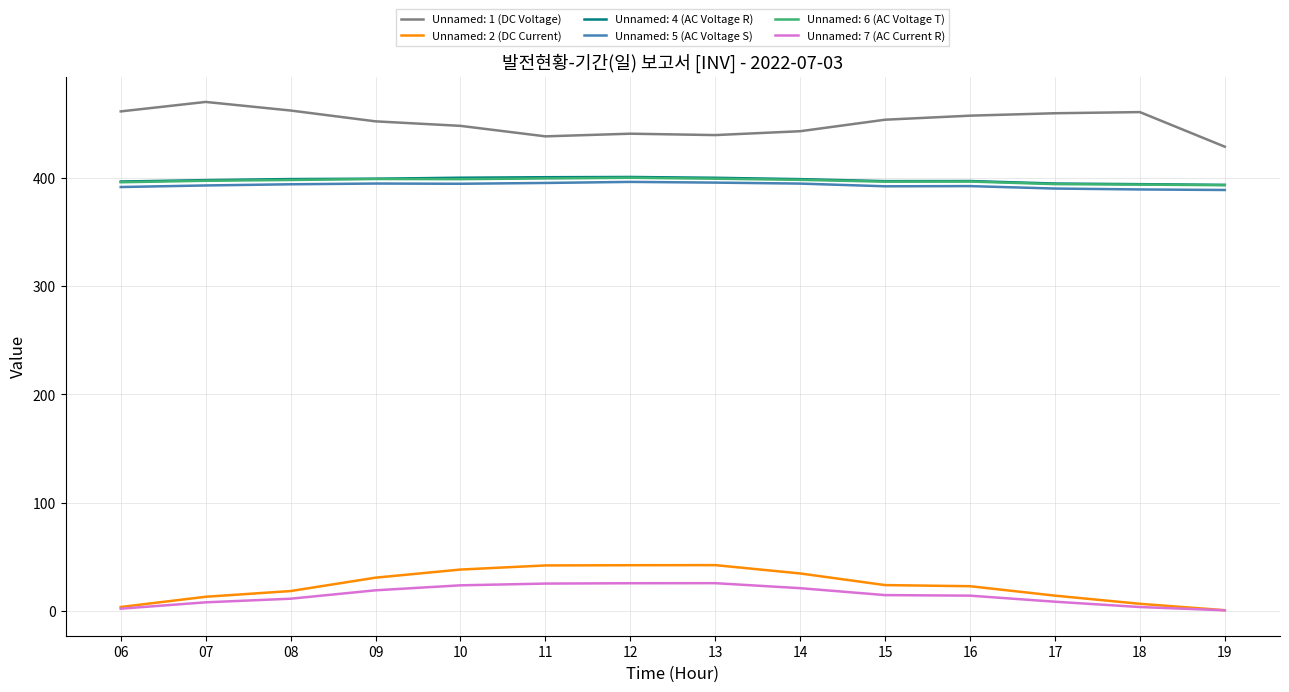

What is the maximum value shown in the chart?

470.2